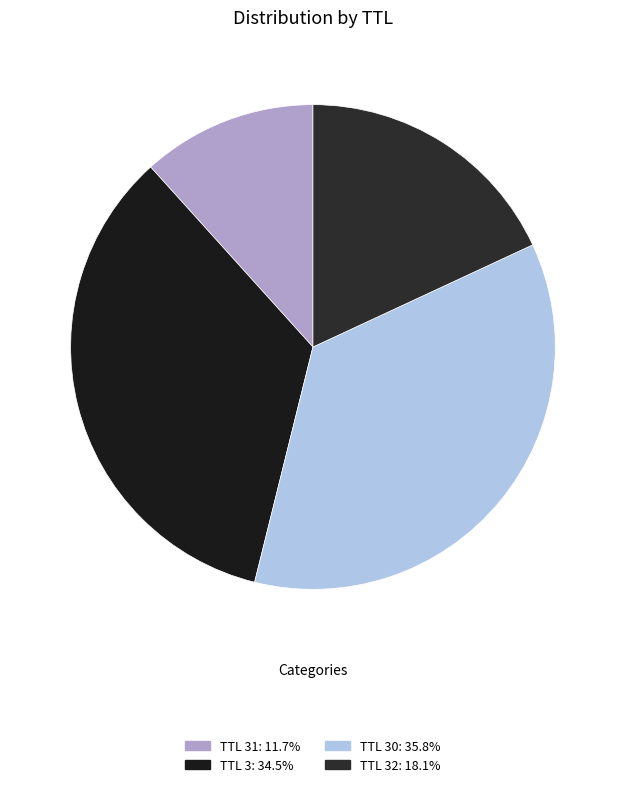

Which slice is the smallest?

31